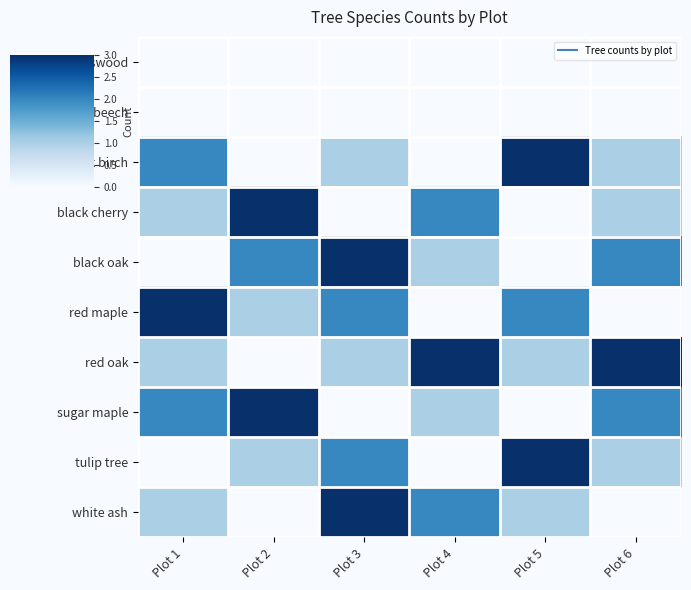

At how many categories does at least one series exceed 1?

6